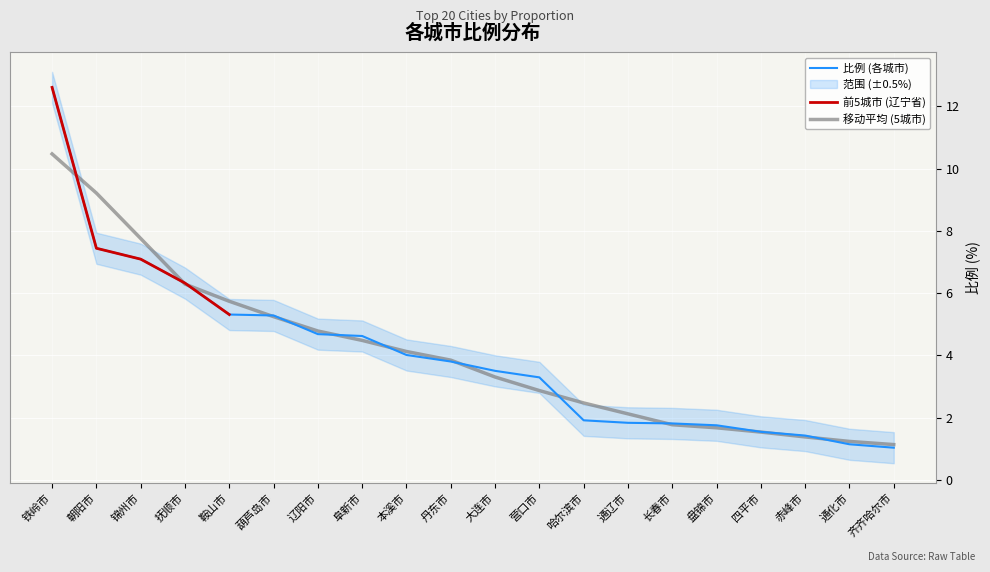

What is the change in value from 锦州市 to 抚顺市?

-0.8